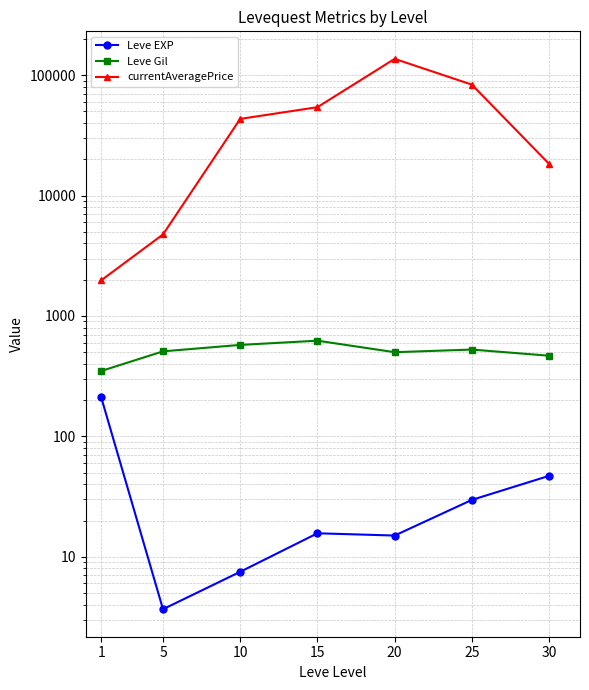

What is the value of the Leve EXP point at the 3rd from the left?

7.5